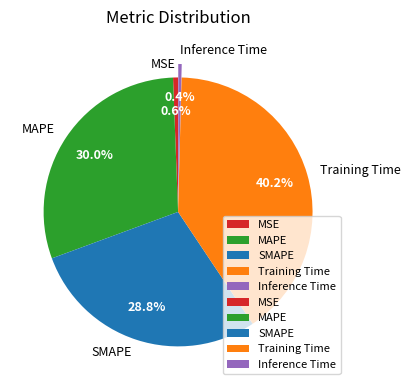

Is there any slice that represents more than half of the pie?

No